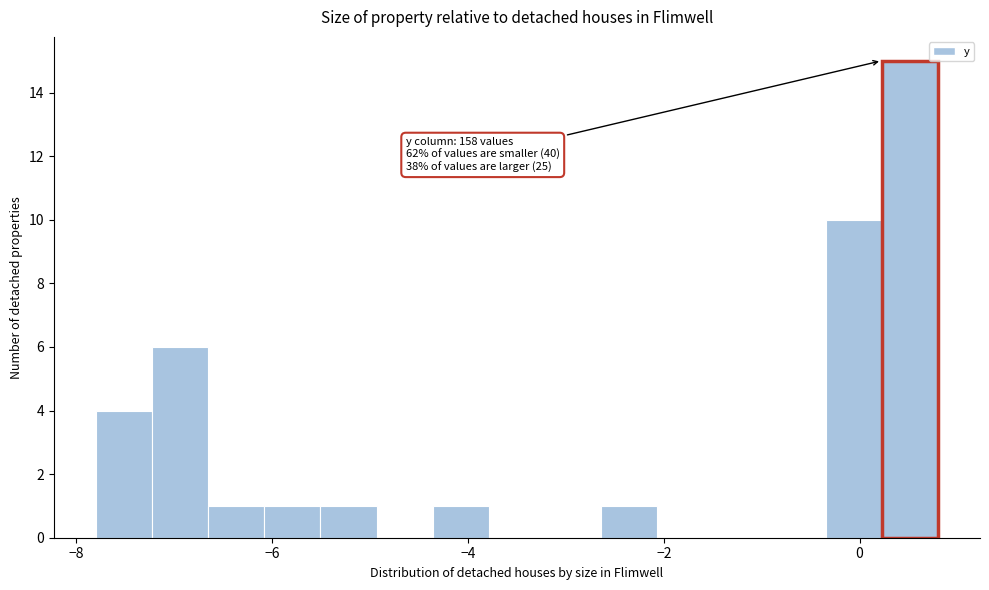

Around what value on the x-axis is the tallest bar? Give the approximate position of its centre, as read against the axis.

0.6